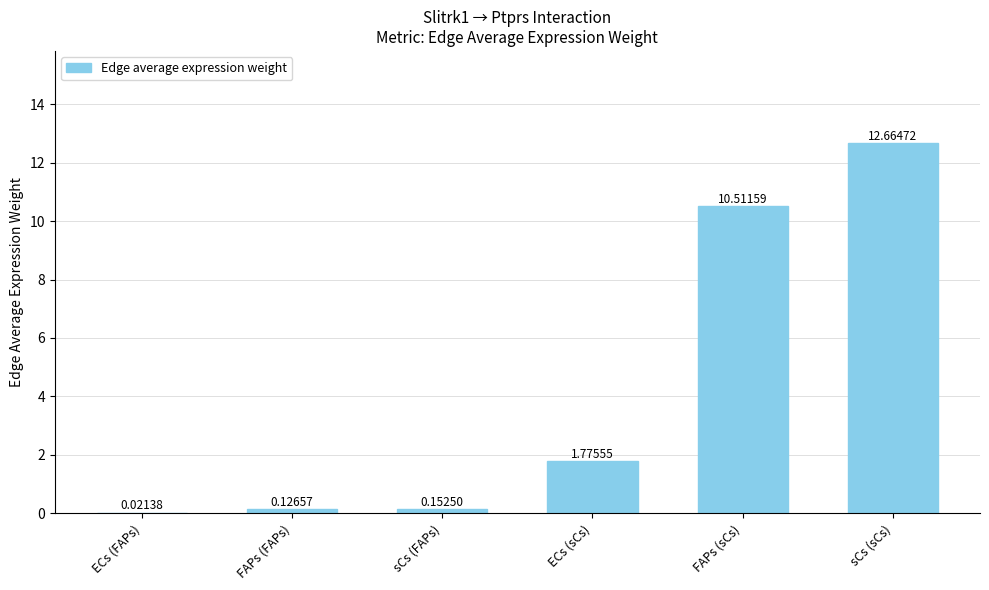

Is it true that the value at FAPs (sCs) is 10.5?

True